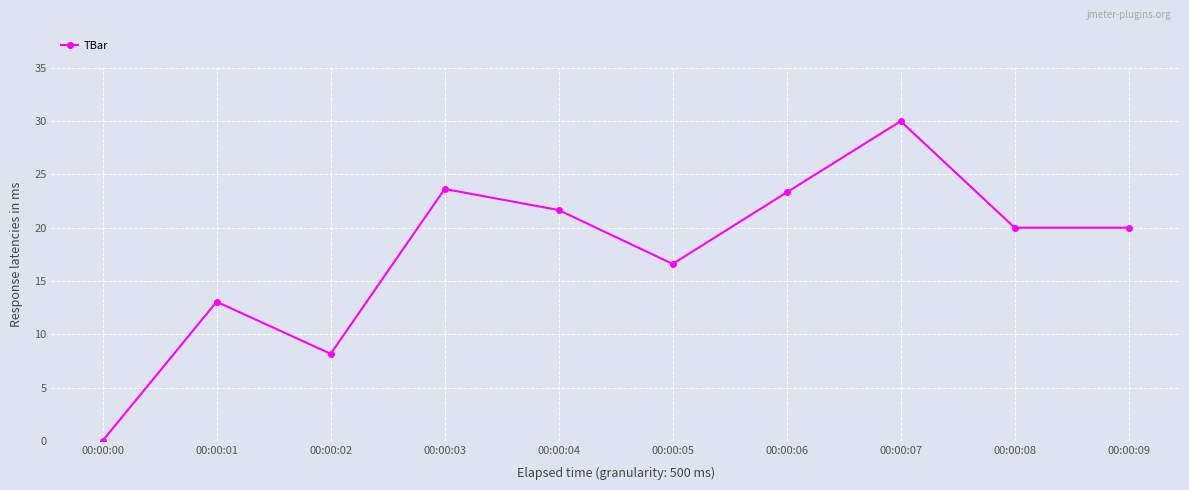

True or false: the data has more than 1 interior local peaks.

True